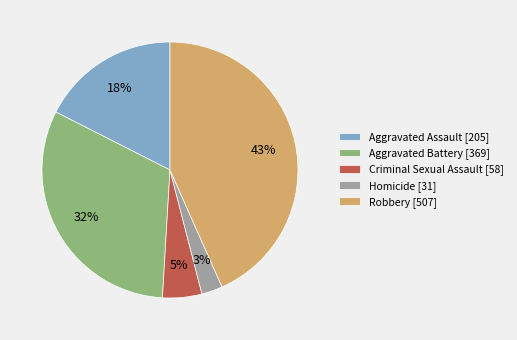

To the nearest percent, what portion does Aggravated Assault represent?

18%